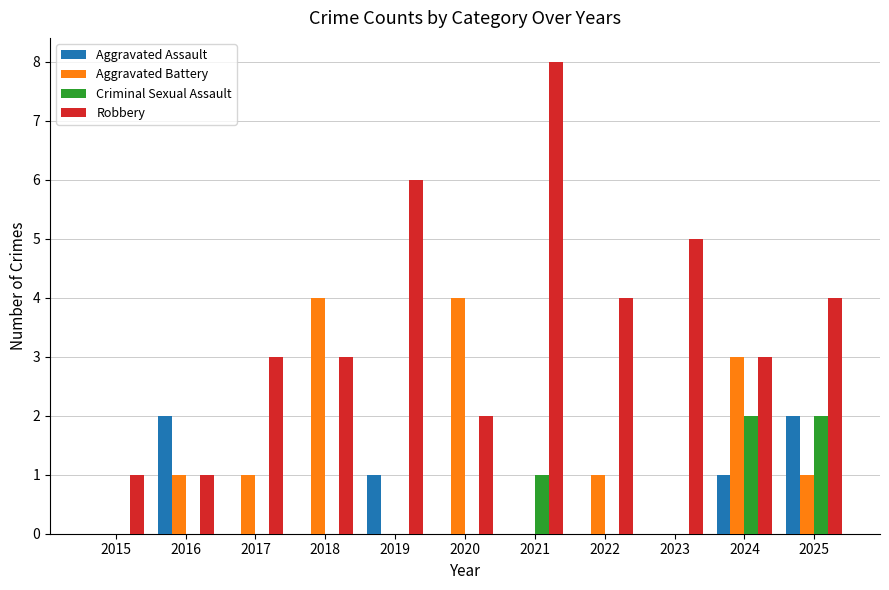

What is the approximate value of Aggravated Battery at 2020?

4